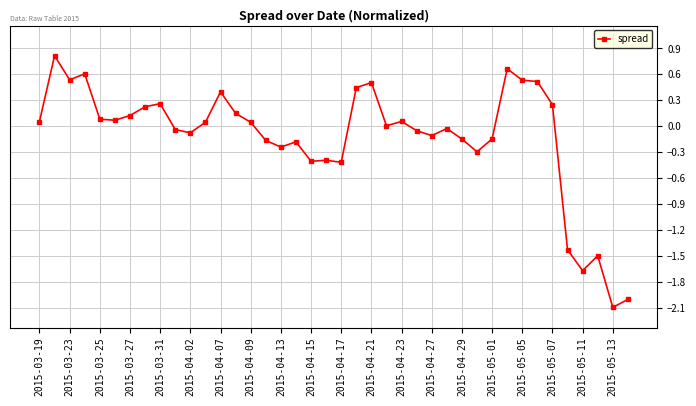

What is the minimum value shown in the chart?

-2.1